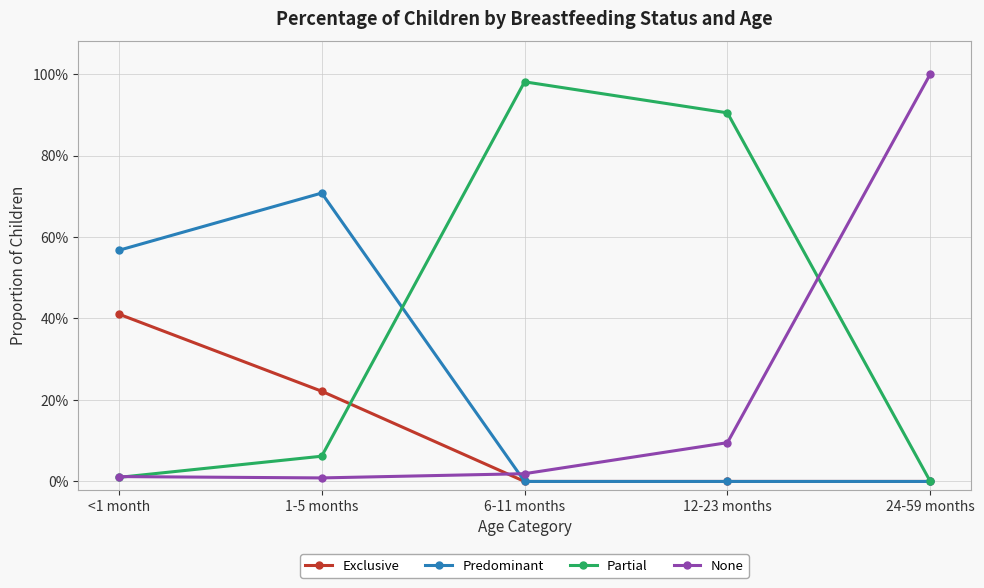

Is the value of Predominant at 12-23 months greater than the value of None at 1-5 months?

No